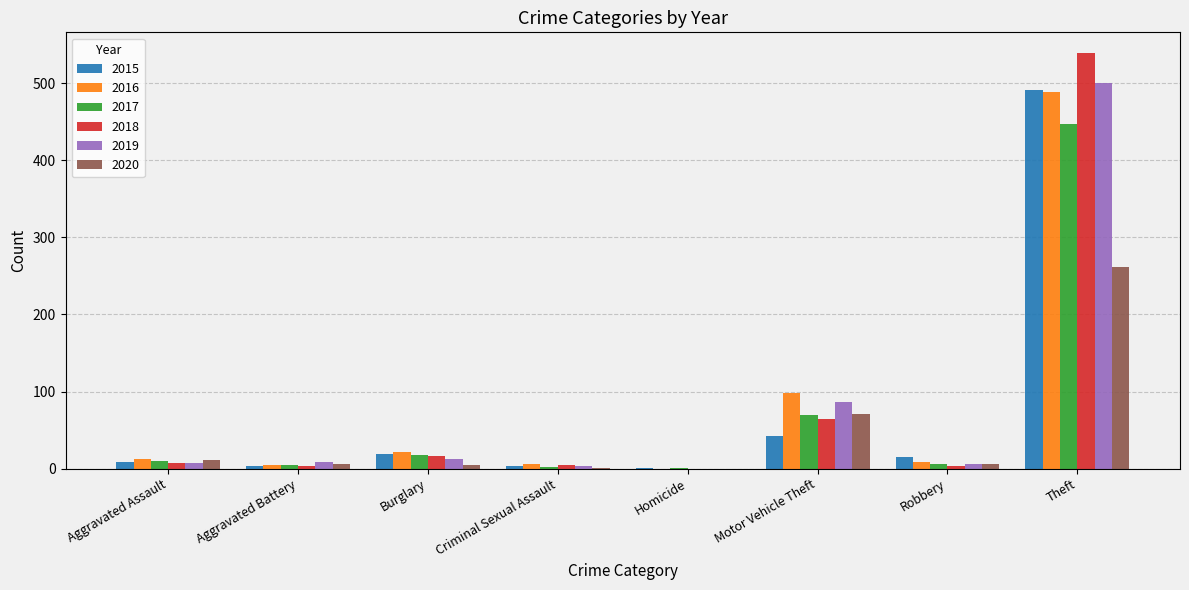

What is the difference between the 2017 values at Aggravated Assault and Theft?

437